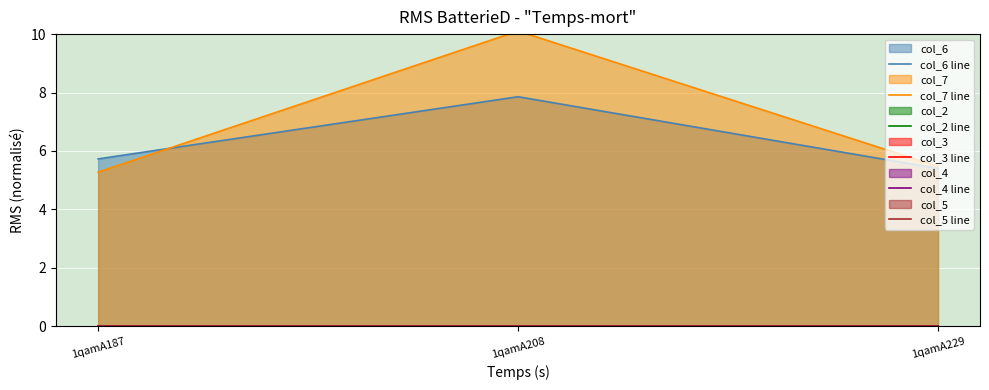

Is the value of col_6 line at 1qamA187 greater than the value of col_4 line at 1qamA229?

Yes